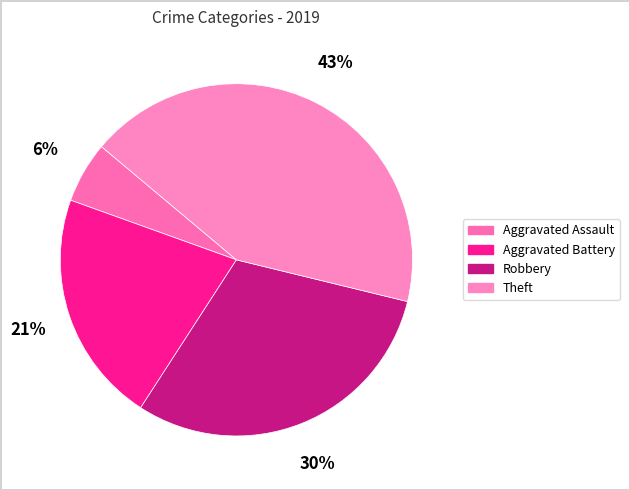

Count the number of slices in the pie.

4